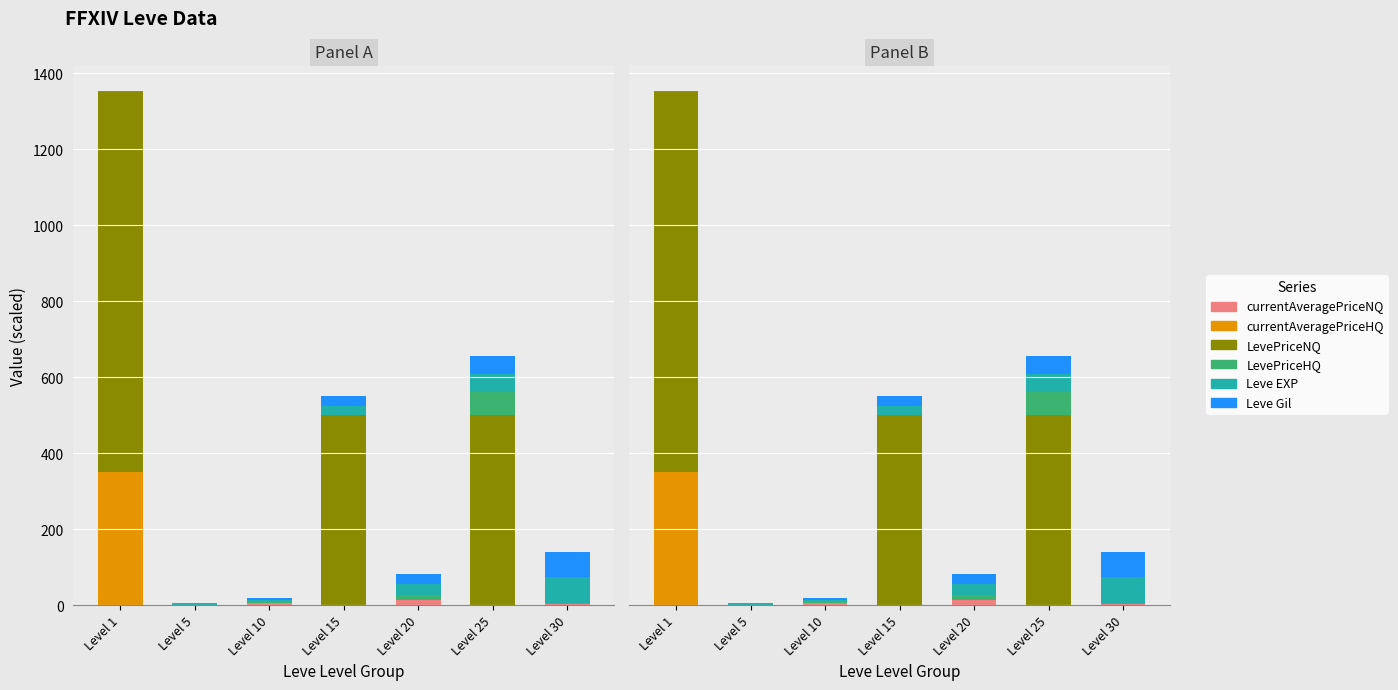

Which series has the largest range (max minus min)?

LevePriceNQ